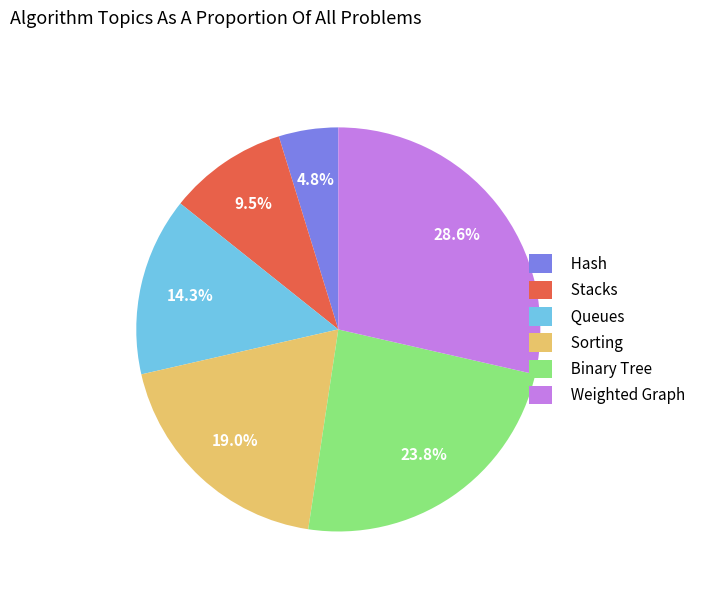

Is Sorting the majority of the pie?

No